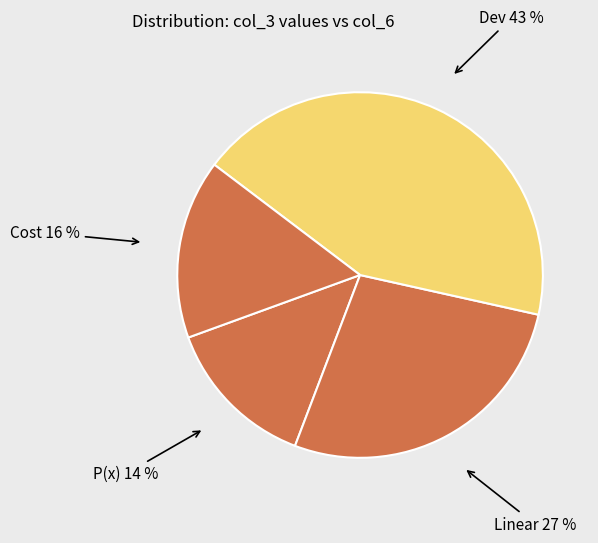

To the nearest percent, what percentage of the pie is Dev?

43%